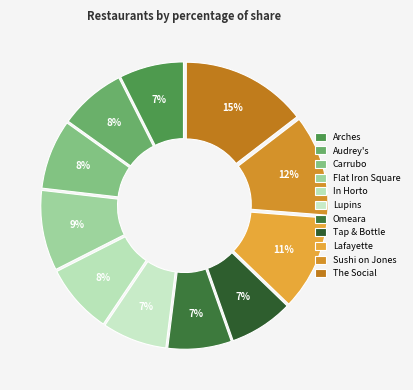

How much of the chart is everything except The Social?

85.4%